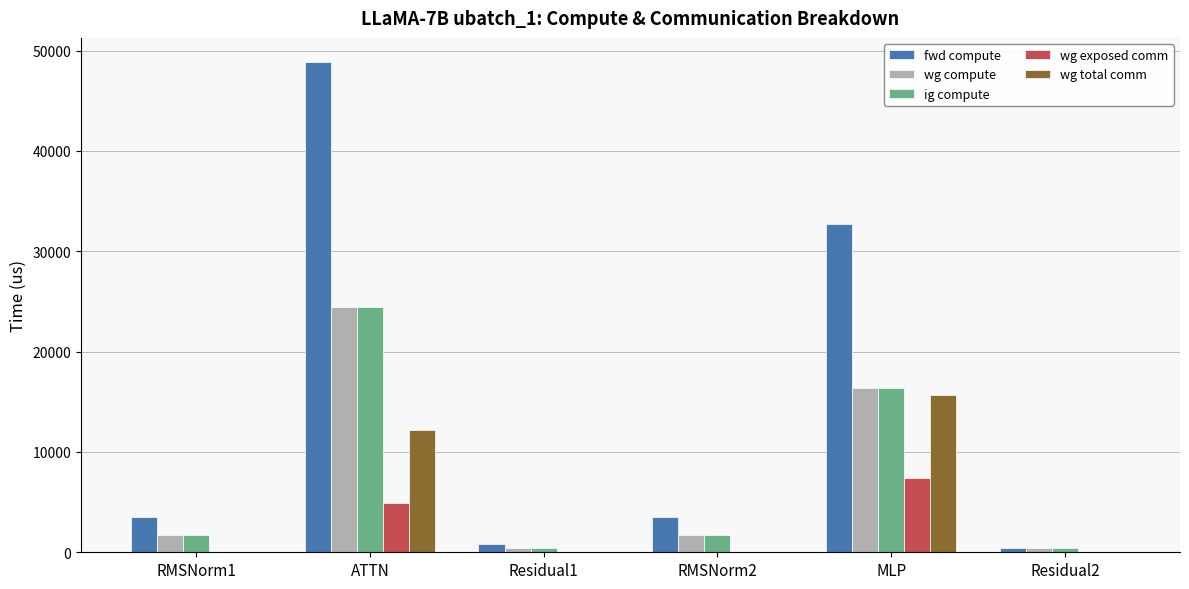

Is the value of wg exposed comm at Residual2 greater than the value of wg total comm at ATTN?

No